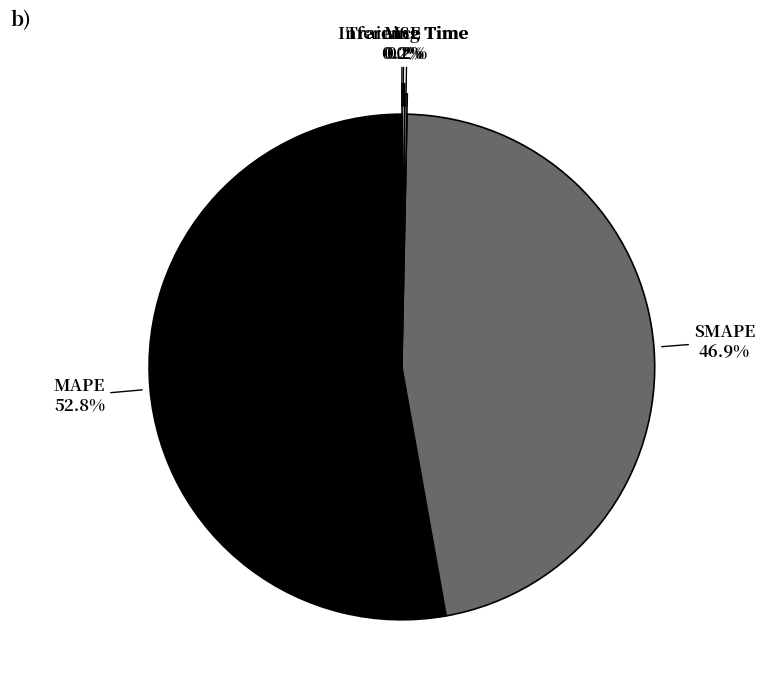

Is there any slice that represents more than half of the pie?

Yes